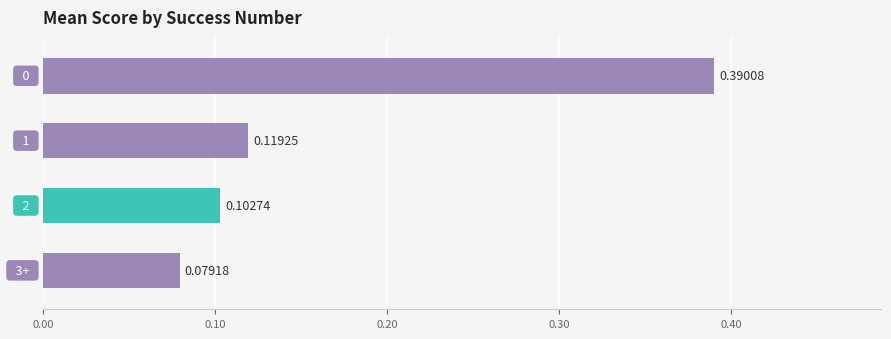

List the labels in order of value, largest first.

0, 1, 2, 3+